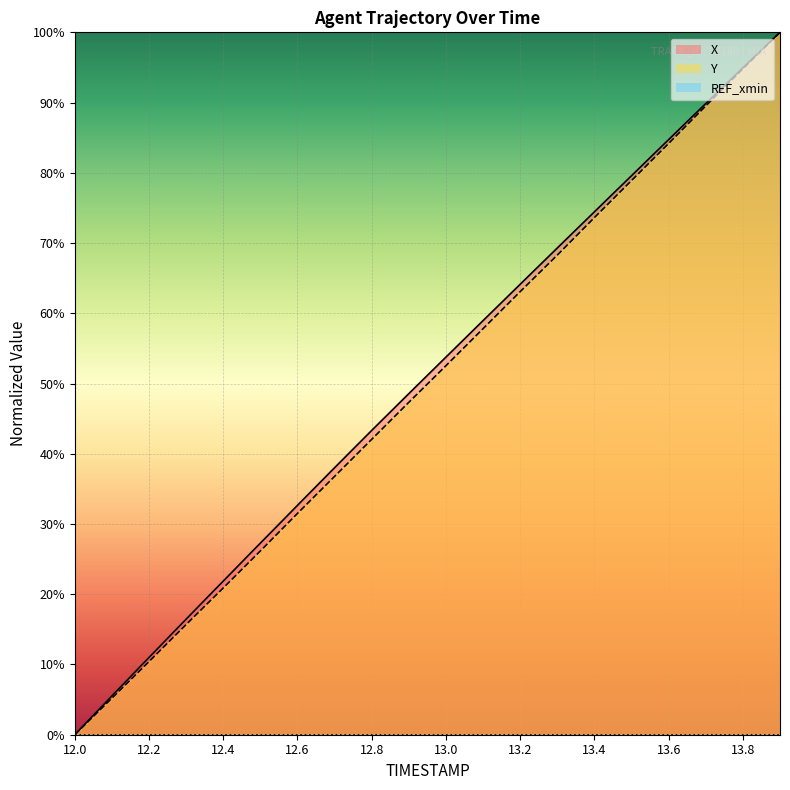

Reading left to right, what are all the values shown in this chart?

X: 0.0	5.5	11.0	16.5	21.9	27.3	32.7	38.0	43.3	48.6	53.8	59.0	64.1	69.3	74.4	79.6	84.7	89.9	95.0	100.0
Y: 0.0	5.2	10.4	15.7	20.9	26.2	31.5	36.8	42.1	47.3	52.5	57.8	63.1	68.3	73.6	78.9	84.2	89.5	94.8	100.0